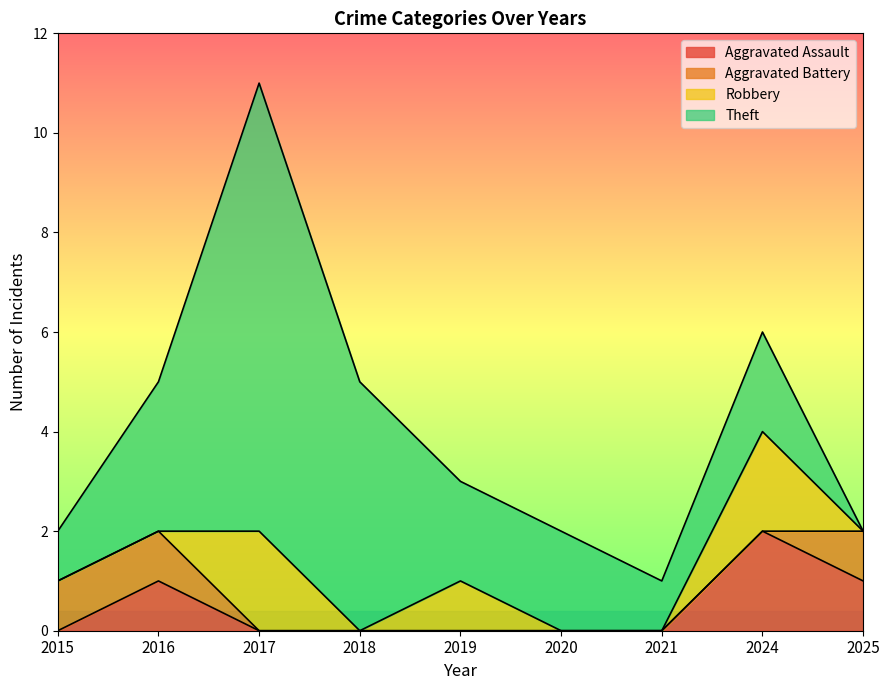

How many categories are shown in the chart?

9